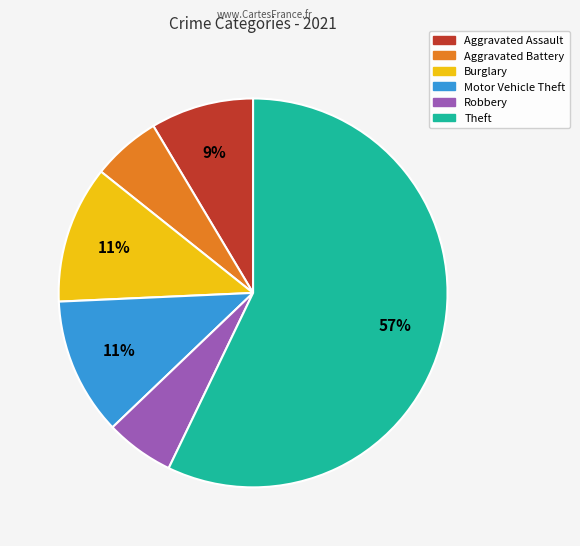

How many slices are in this pie chart?

6